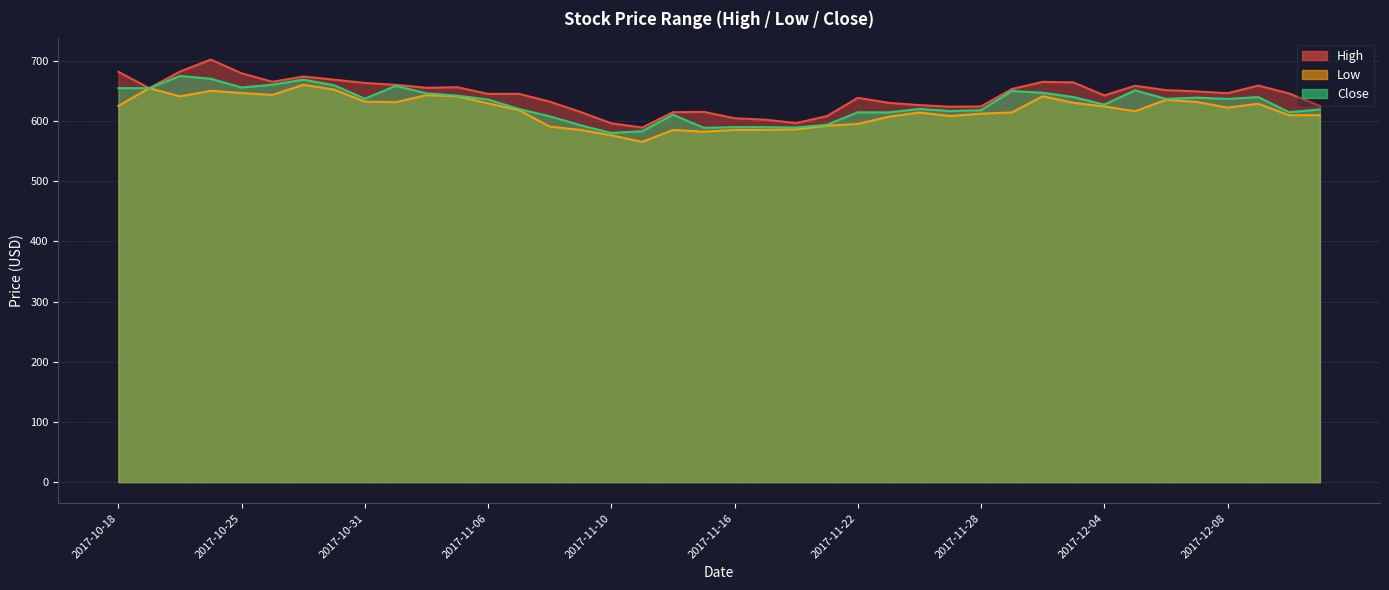

What is the label of the 13th point from the right?

2017-11-27